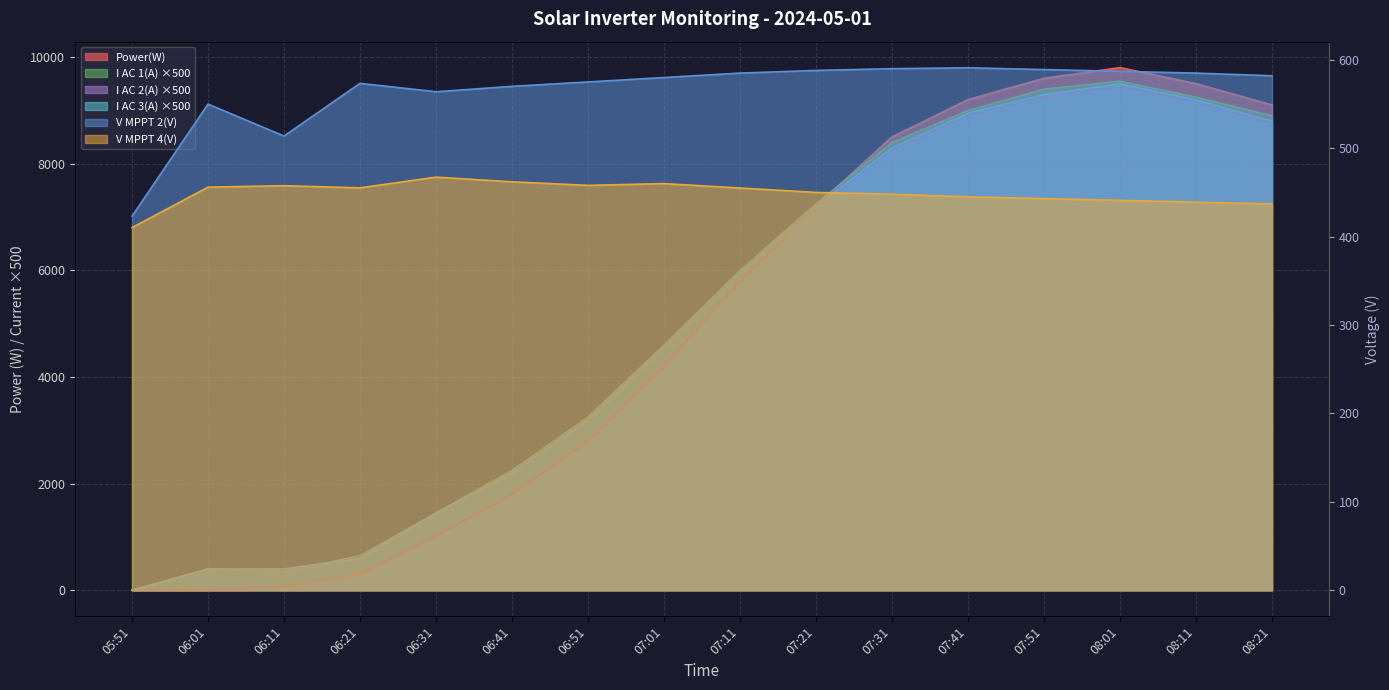

Which series has the widest spread of values?

Power(W)